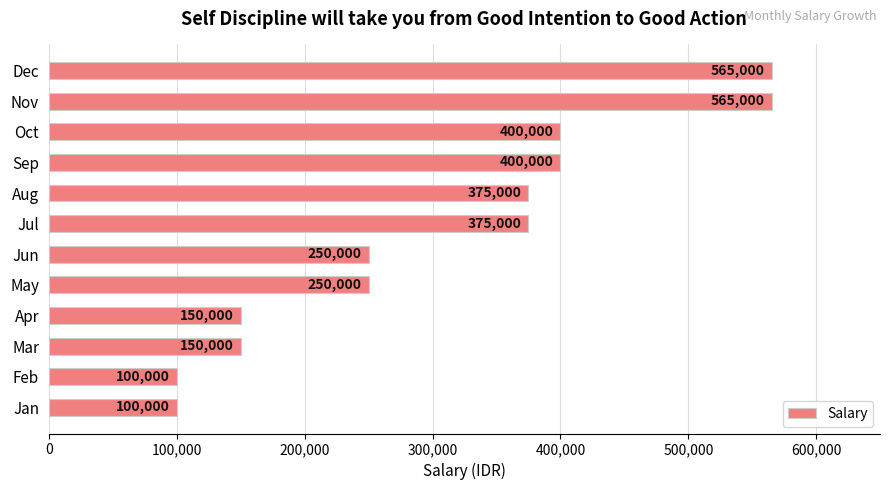

What value does the data have at Nov, to the nearest 100?

565000